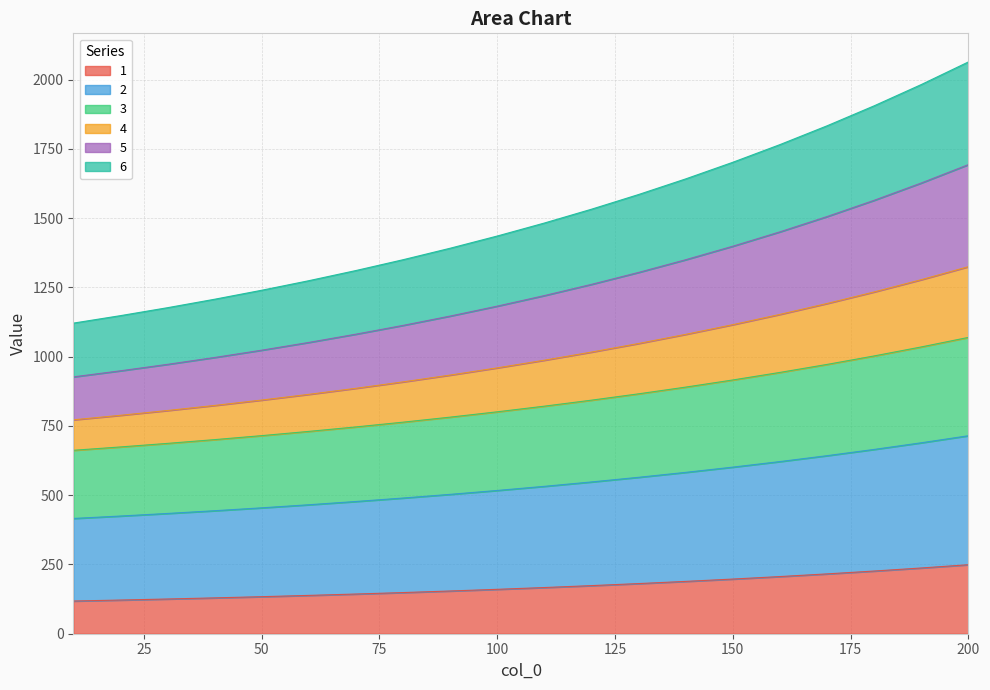

What is the value of the 5 point at the 5th from the left?

1023.4